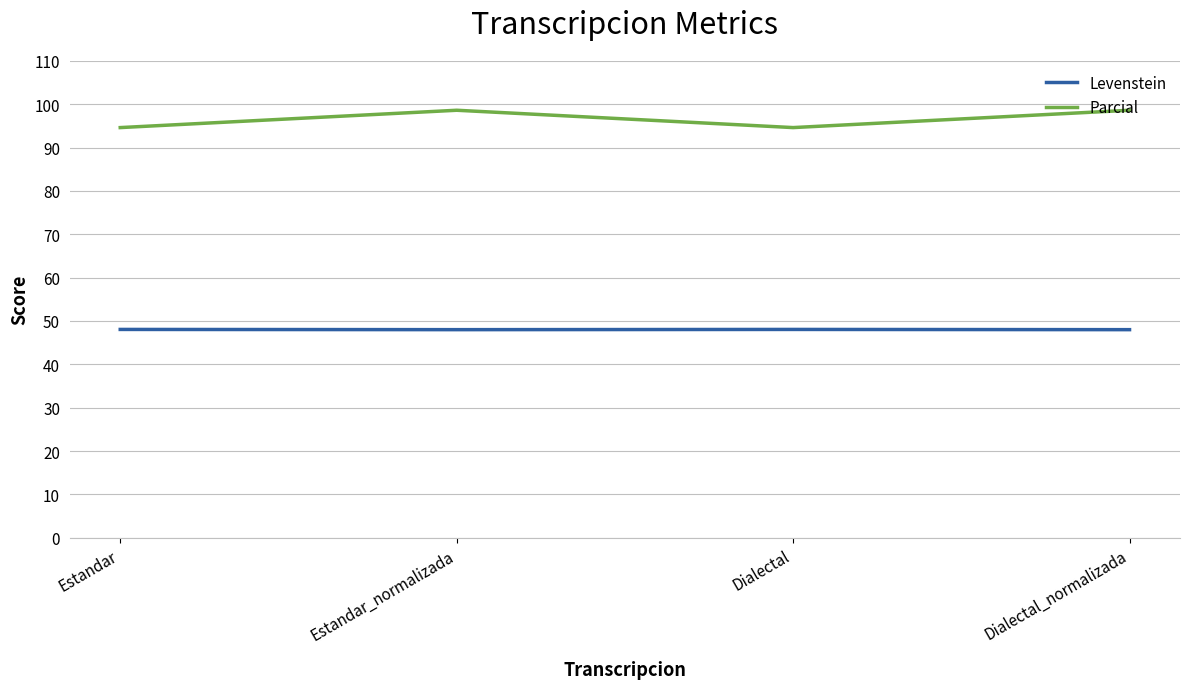

What position from the left is Dialectal_normalizada?

4